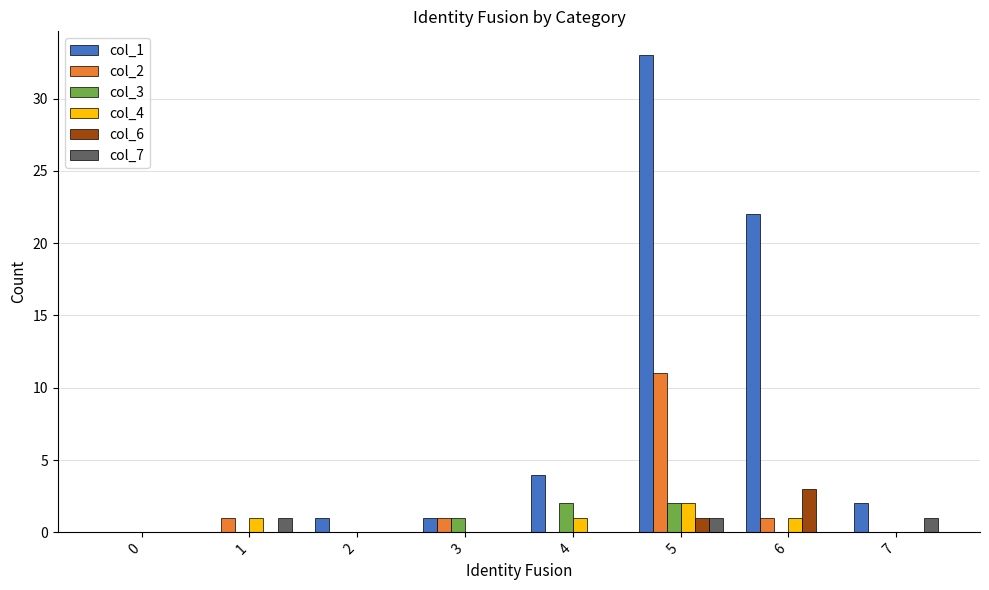

Which series changed the most between 0 and 7?

col_1